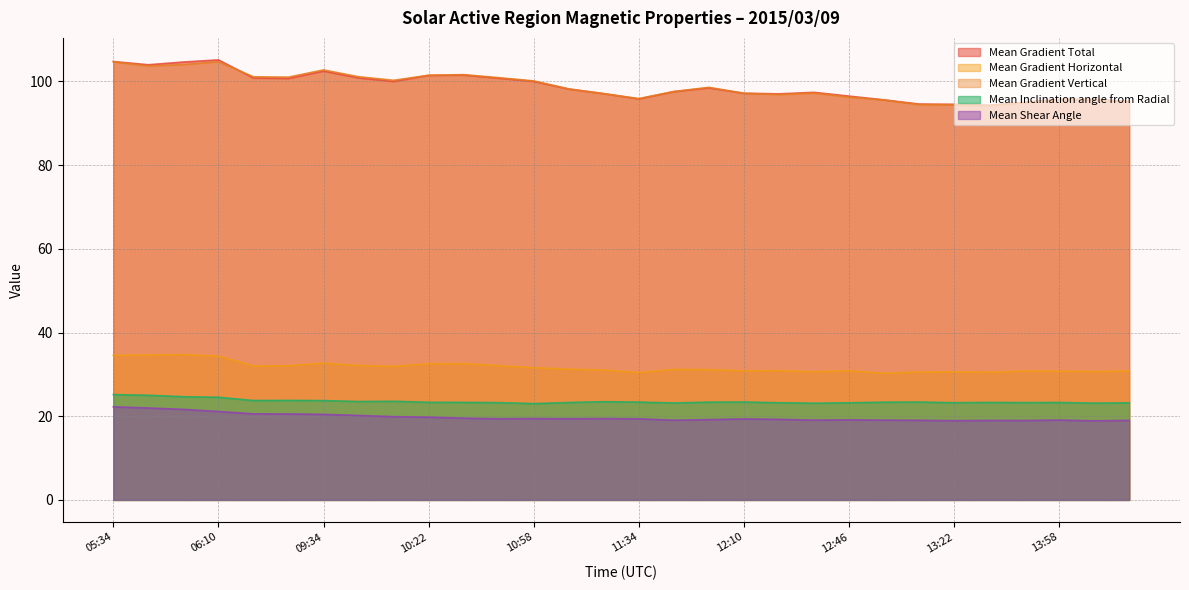

At which category is the sum across all series the highest?

05:34